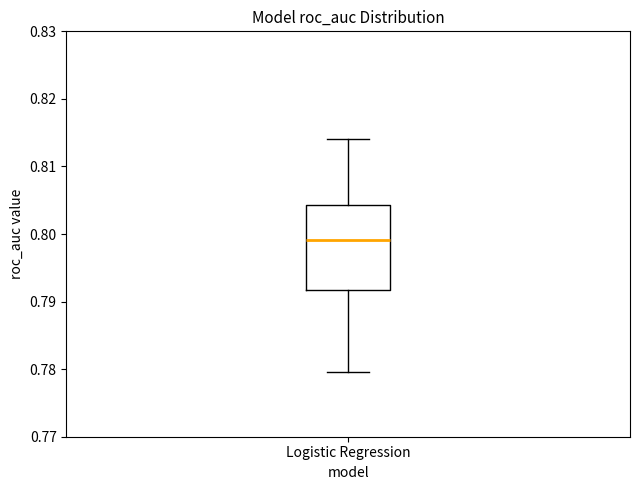

Read this box plot against the y-axis: the position of the median line, the range covered by the box, and the ends of both whiskers. The values are not printed on the chart, so give them approximately, as read against the axis.

median 0.799, box 0.792 to 0.804, whiskers 0.780 to 0.814